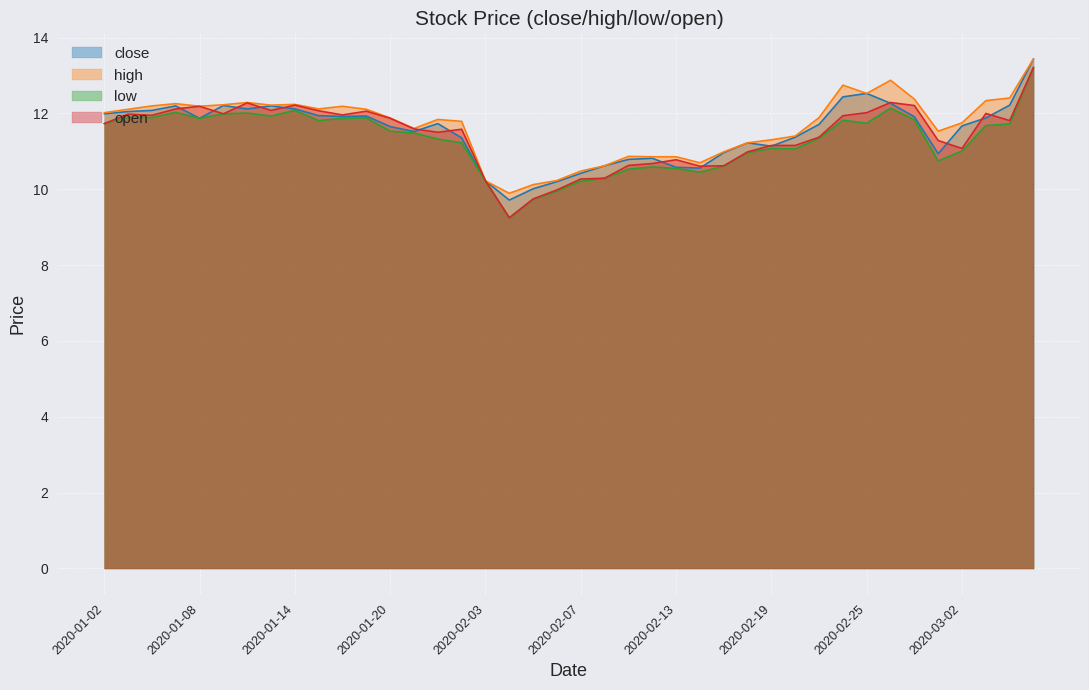

Rank the categories by low value from lowest to highest.

2020-02-04, 2020-02-05, 2020-02-06, 2020-02-07, 2020-02-03, 2020-02-10, 2020-02-14, 2020-02-11, 2020-02-13, 2020-02-12, 2020-02-17, 2020-02-28, 2020-02-18, 2020-03-02, 2020-02-20, 2020-02-19, 2020-01-23, 2020-01-22, 2020-02-21, 2020-01-21, 2020-01-20, 2020-03-03, 2020-03-04, 2020-01-02, 2020-02-25, 2020-01-15, 2020-02-24, 2020-02-27, 2020-01-08, 2020-01-16, 2020-01-17, 2020-01-06, 2020-01-03, 2020-01-13, 2020-01-09, 2020-01-10, 2020-01-07, 2020-01-14, 2020-02-26, 2020-03-05